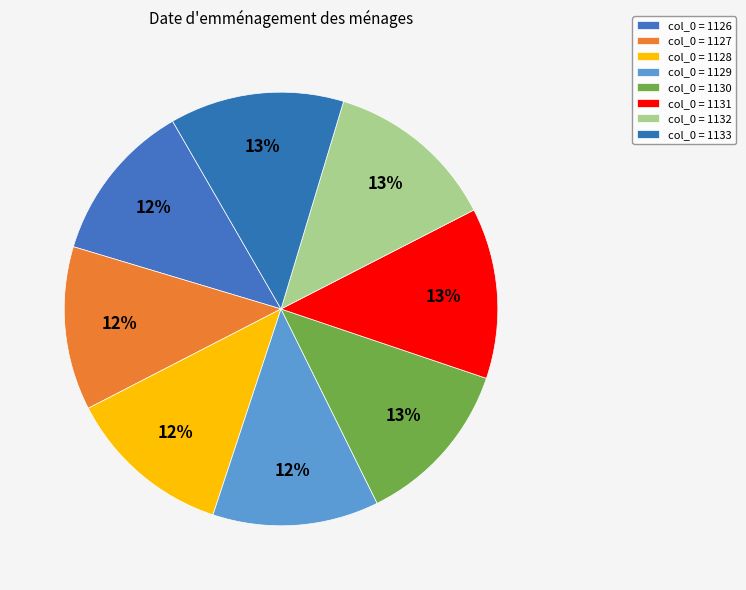

Which category has the biggest portion of the pie?

1133